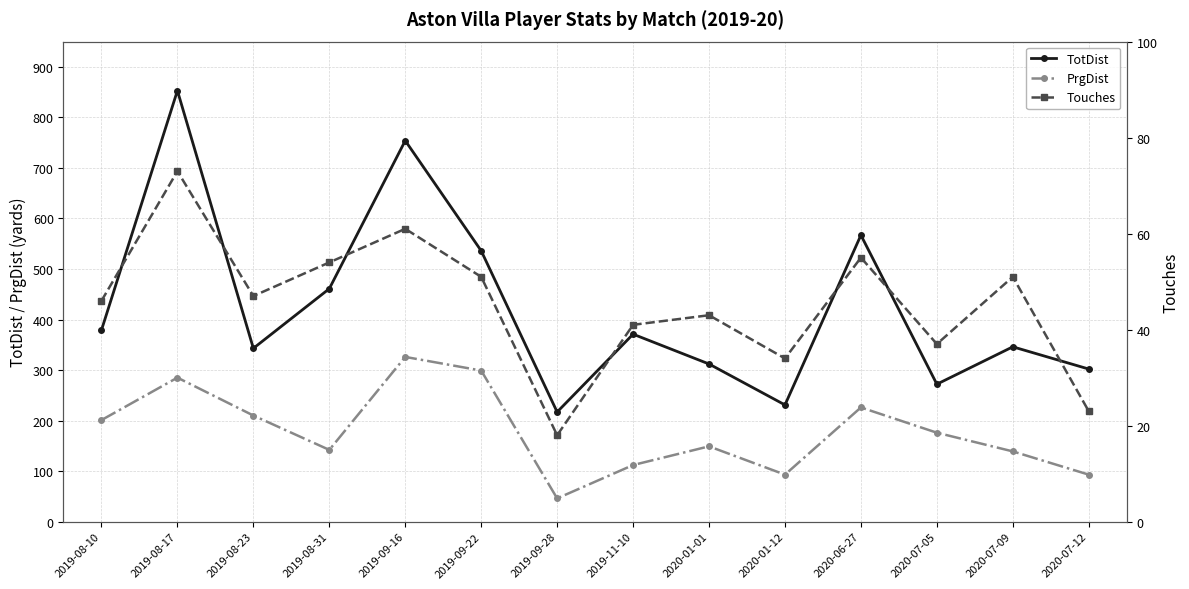

How many data points in PrgDist are less than 176?

7